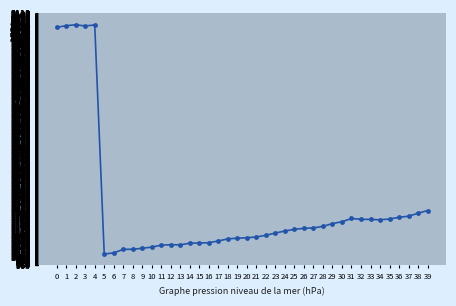

What is the maximum value shown in the chart?

2060.4